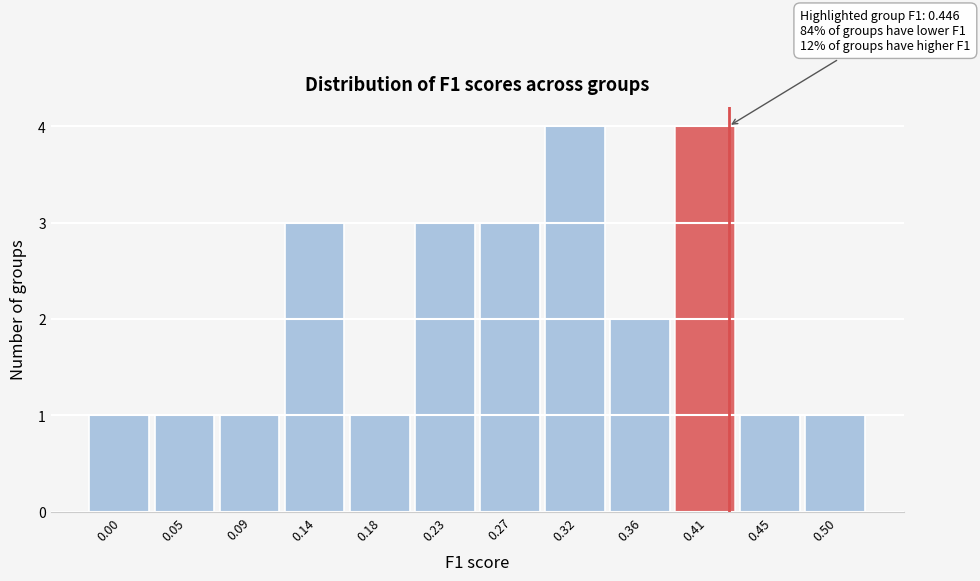

Reading right to left, what are all the values shown in this chart?

1	1	4	2	4	3	3	1	3	1	1	1